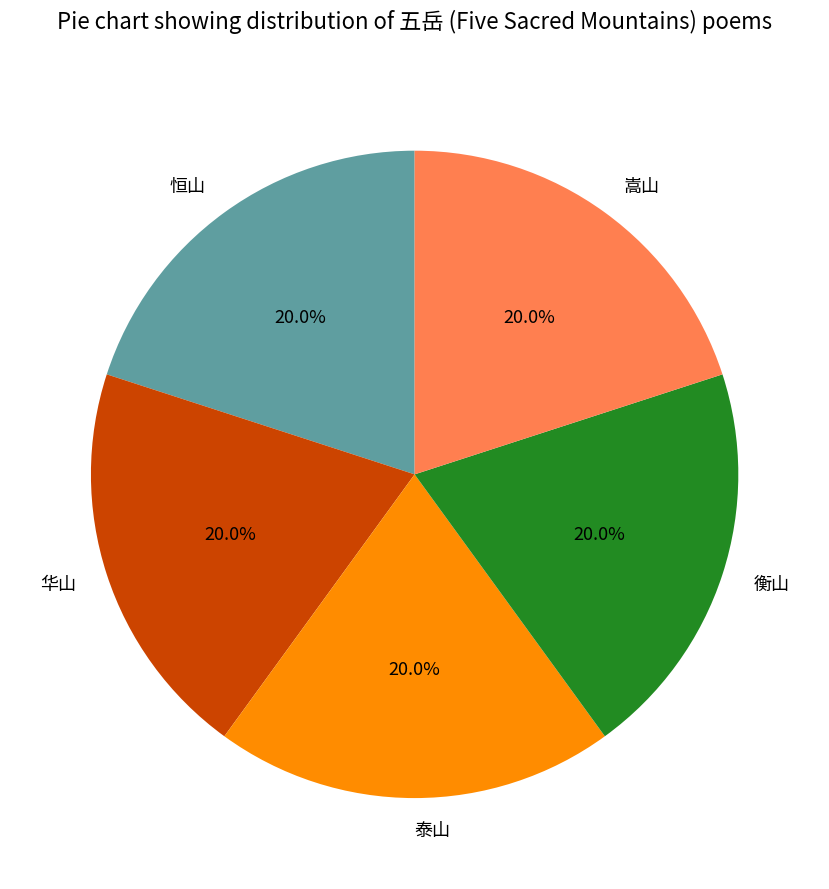

Count the number of slices in the pie.

5